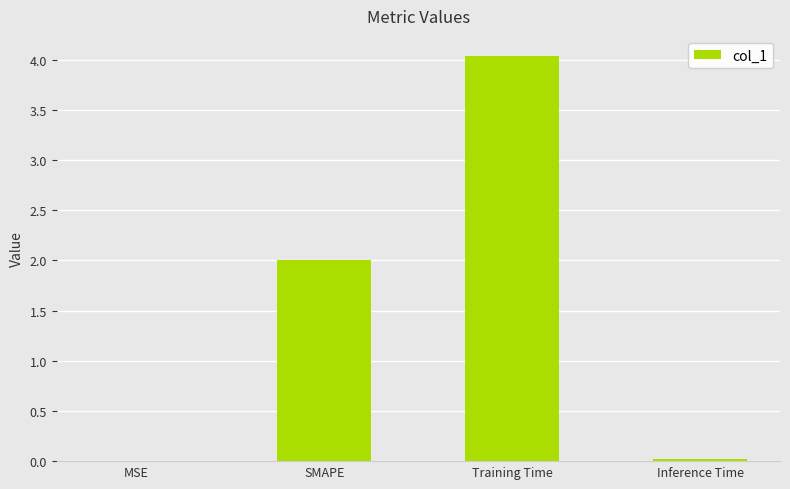

At which label is the value closest to 2?

SMAPE